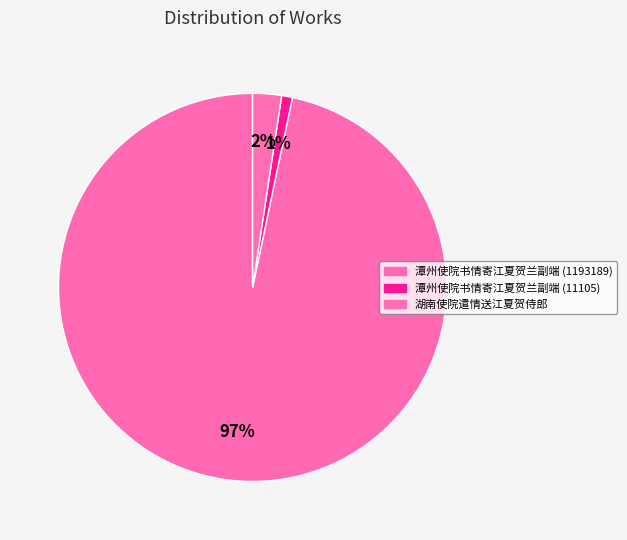

Count the number of slices in the pie.

3